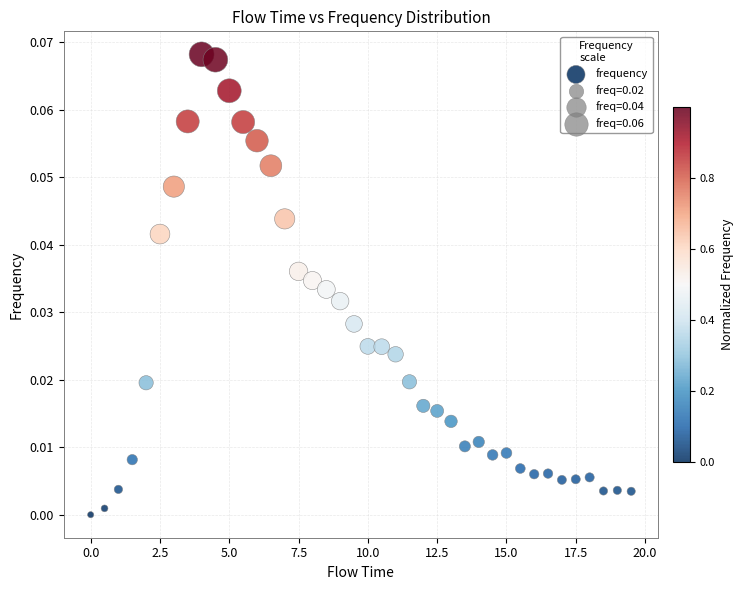

What is the range of X values (max minus min)?

19.5